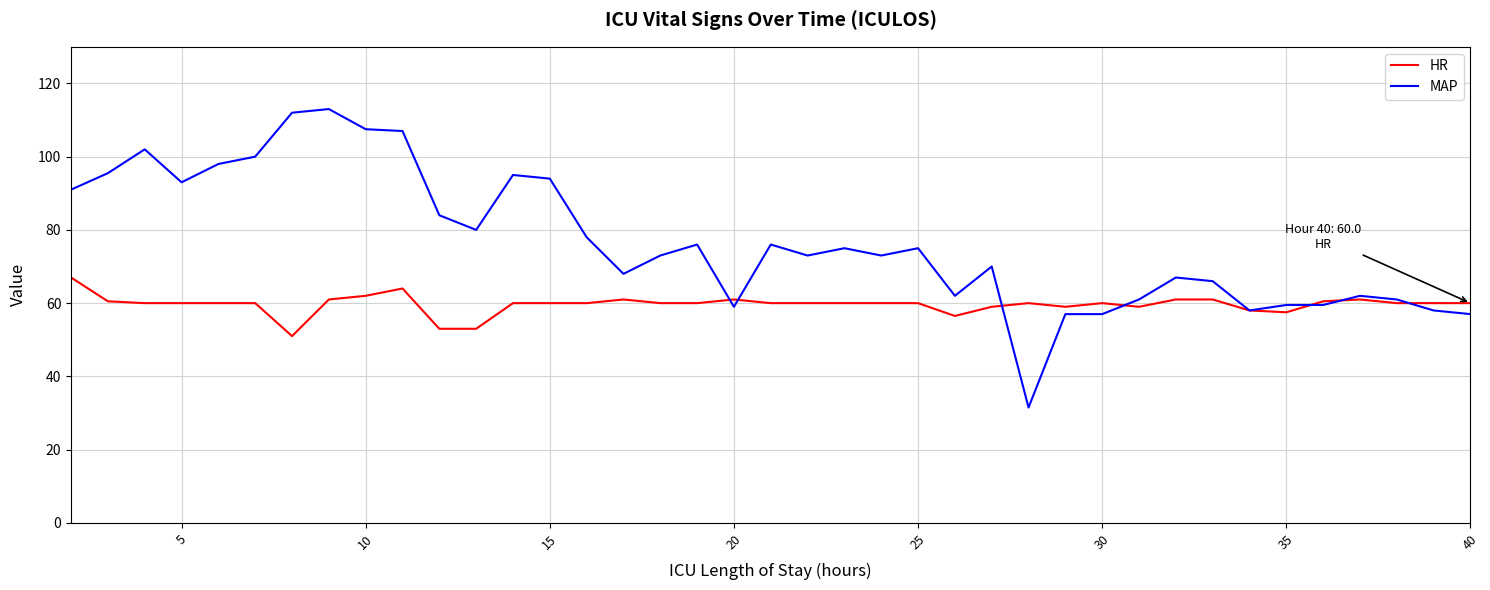

Which series has the largest range (max minus min)?

MAP